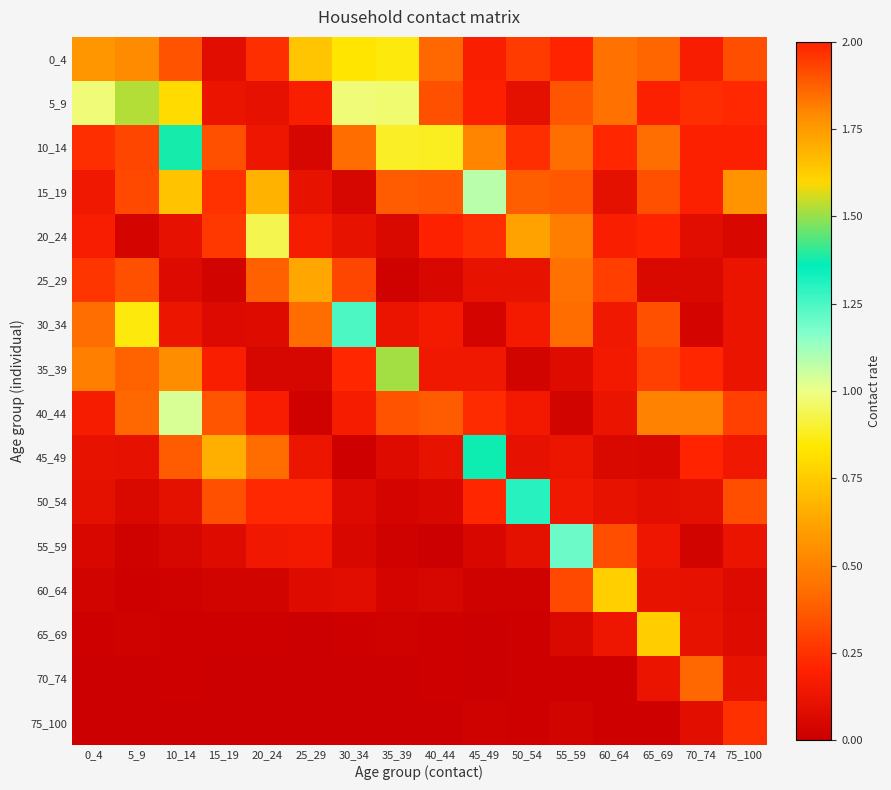

What is the maximum value shown in the chart?

2.0